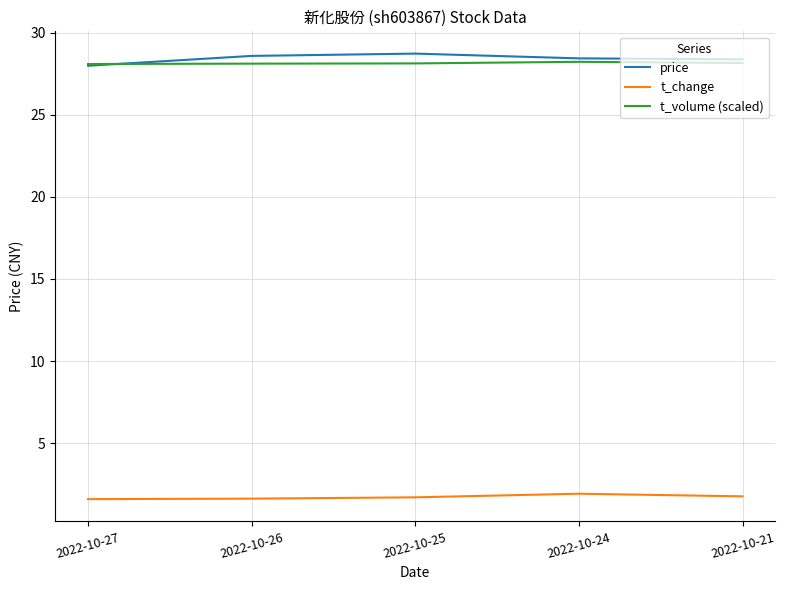

Which series has the largest range (max minus min)?

price